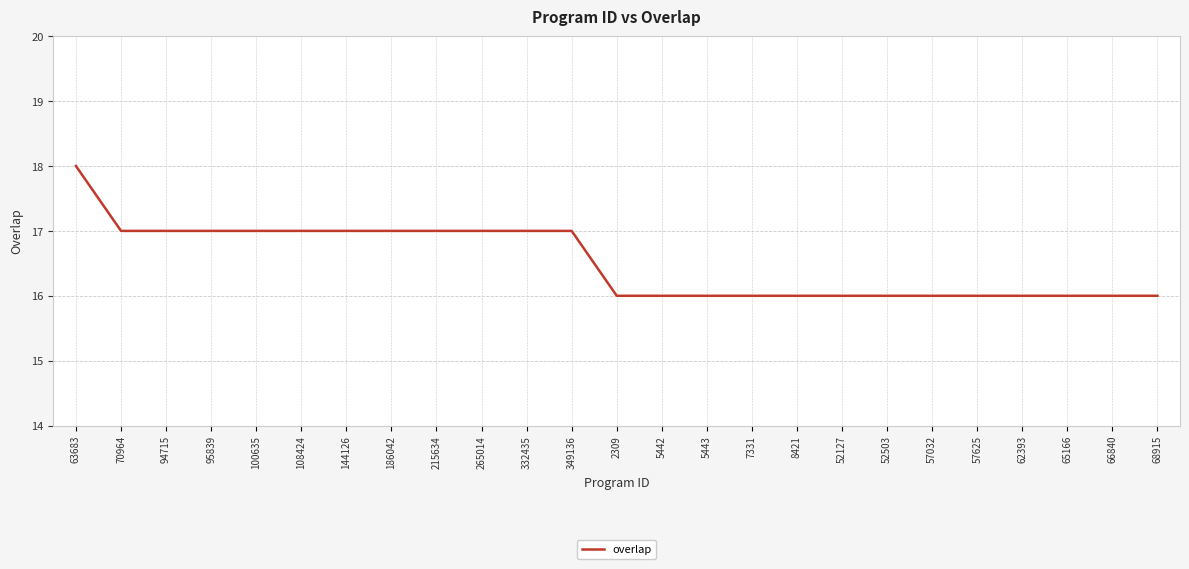

Is it true that the value at 332435 is 29?

False